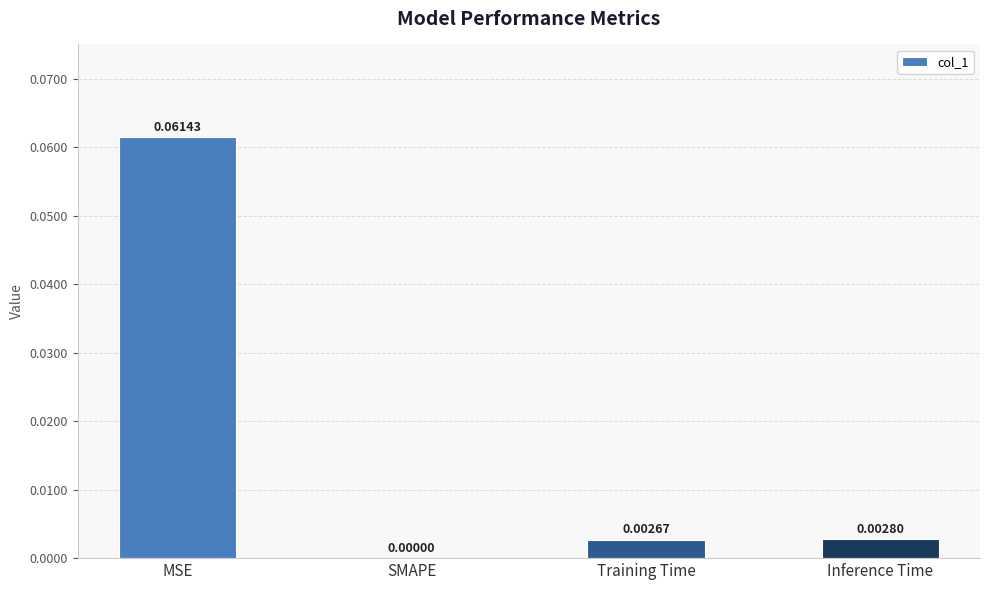

Where is the data nearest to the value 0?

SMAPE